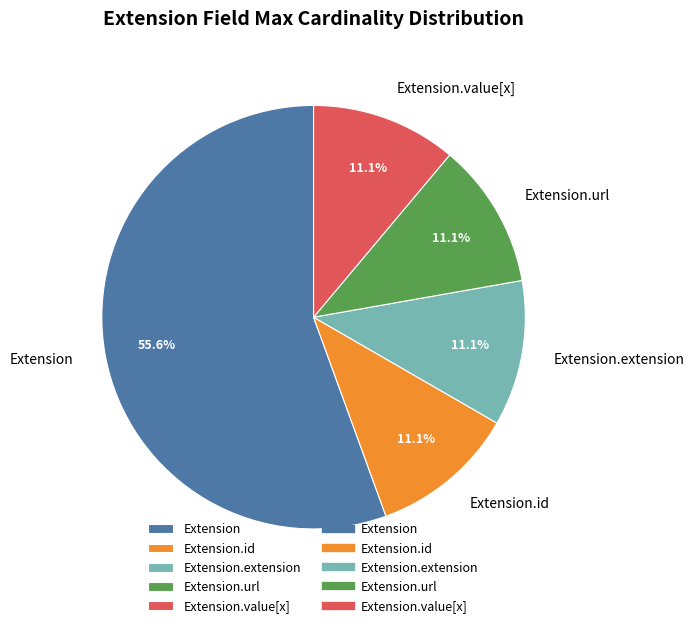

What portion of the pie excludes Extension.url?

88.9%